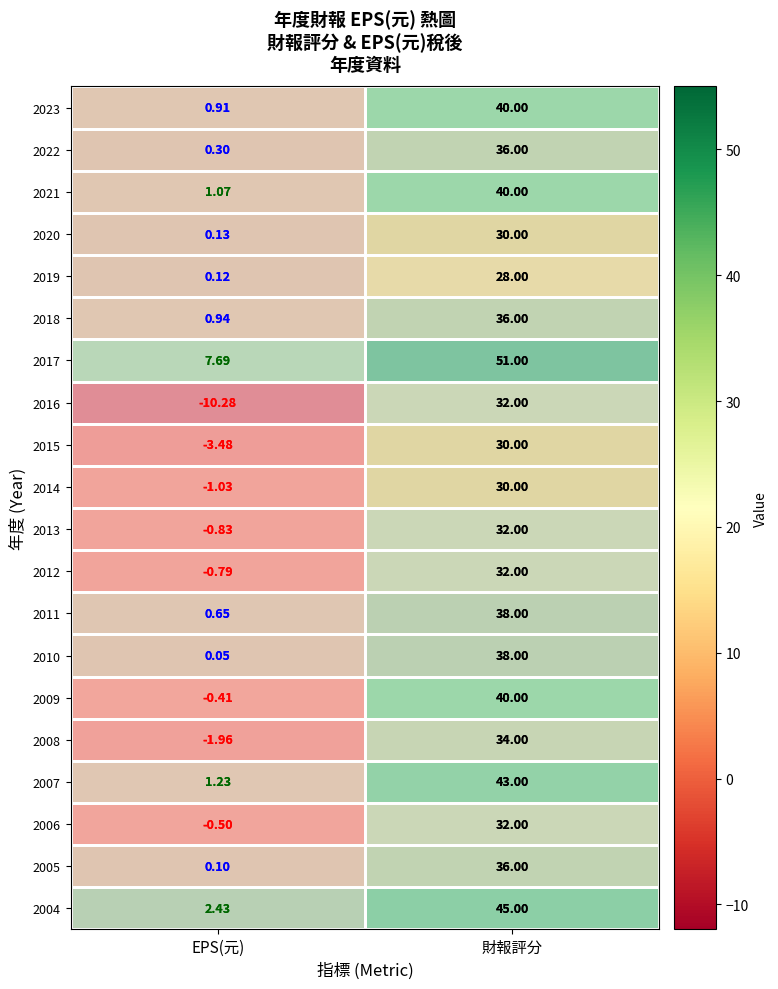

At which label is 2019 closest to 14?

EPS(元)